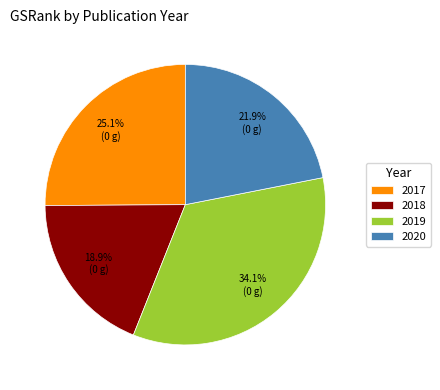

Combined, what portion of the pie is 2017 and 2019?

59.2%